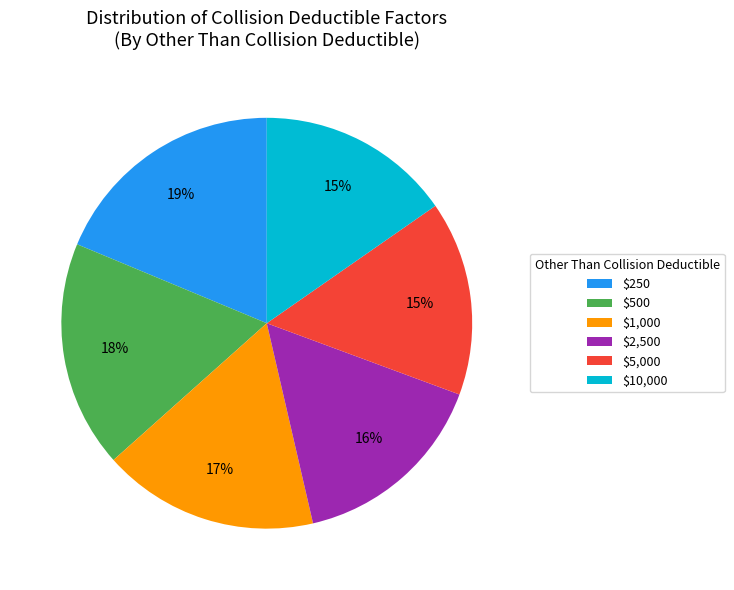

What percentage is the $5,000 slice, to the nearest percent?

15%